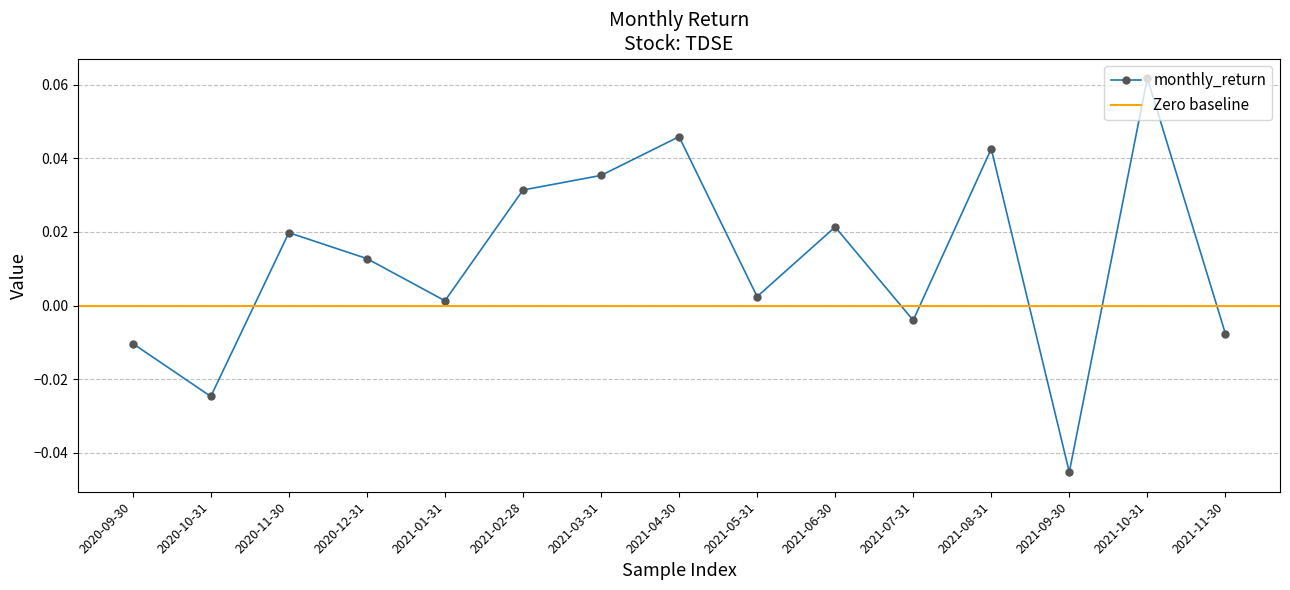

Is it true that the value at 2020-12-31 is 0.0?

True